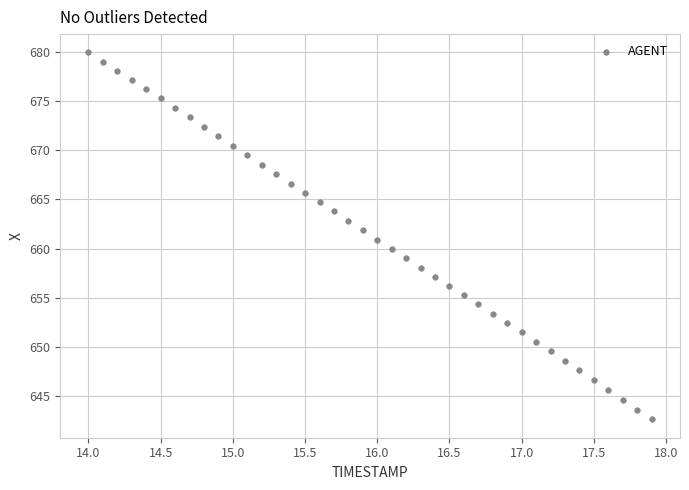

What is the range of X values (max minus min)?

3.9